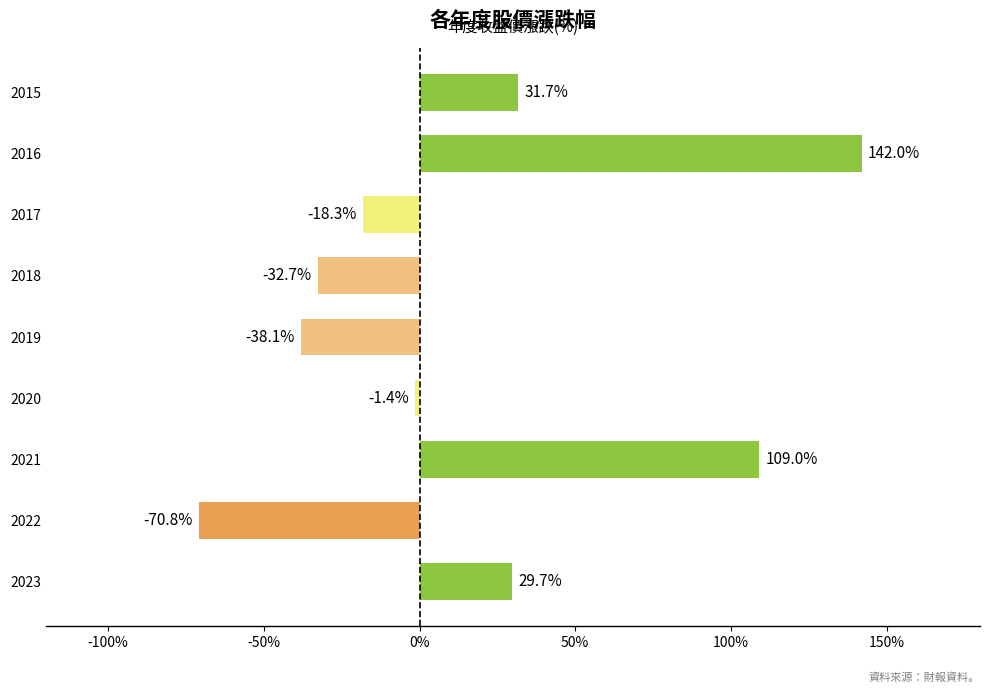

What is the change in value from 2018 to 2017?

+14.4